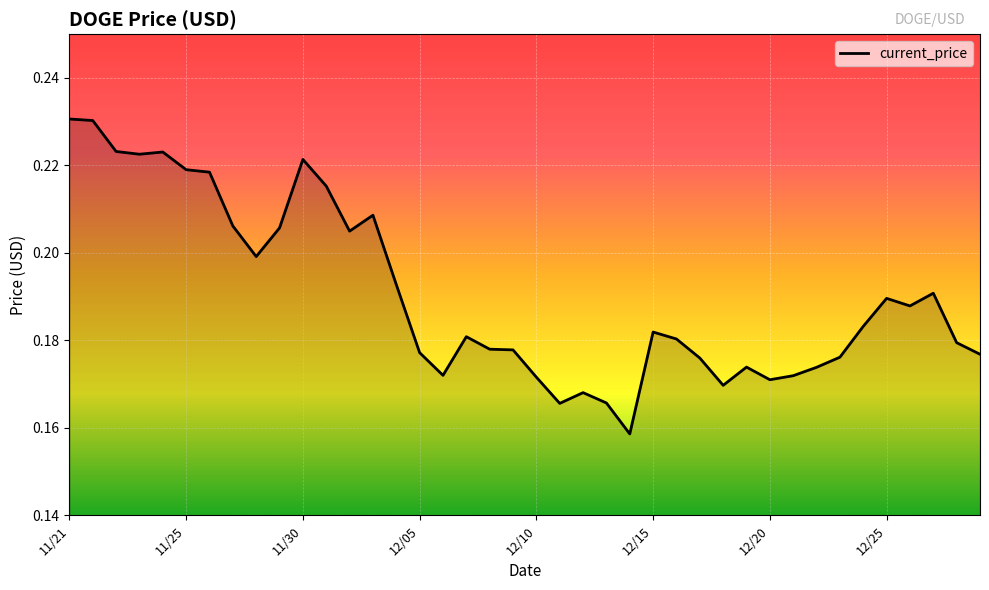

How many lines are shown in the chart?

1